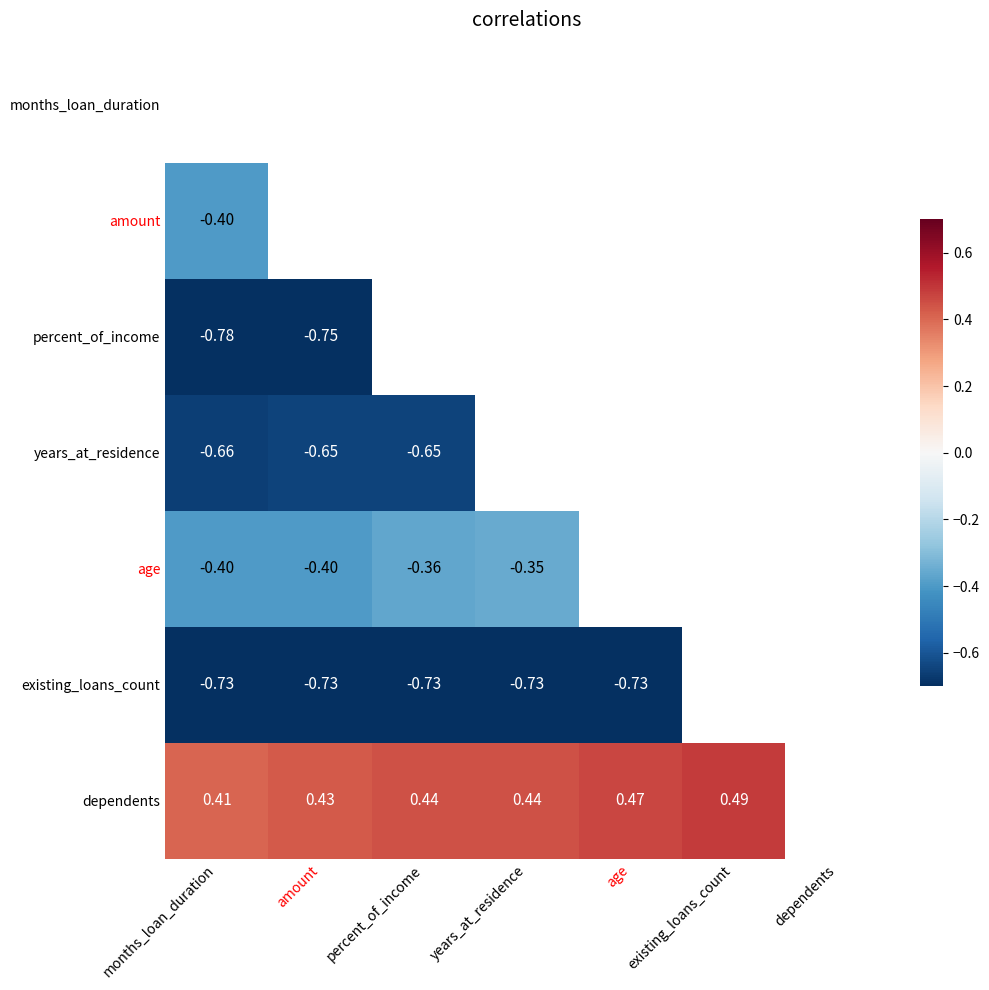

Is the value of age at percent_of_income greater than the value of dependents at amount?

No